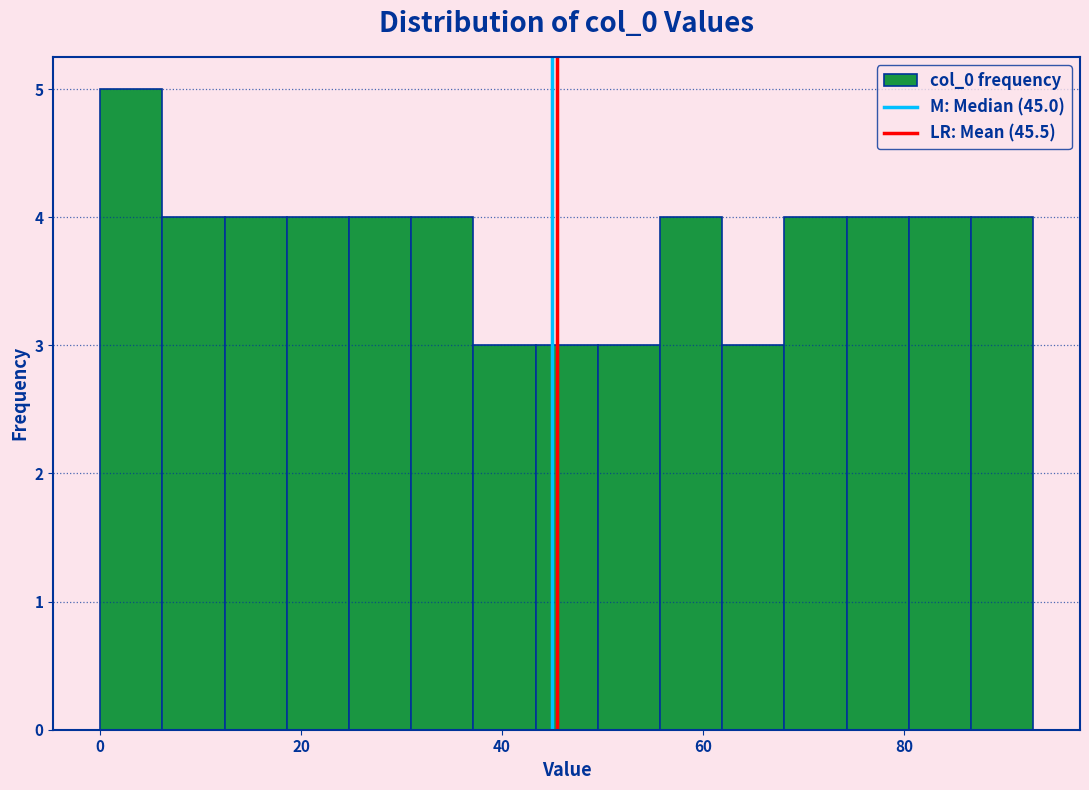

Read against the x-axis, roughly where is the centre of the tallest bar?

4